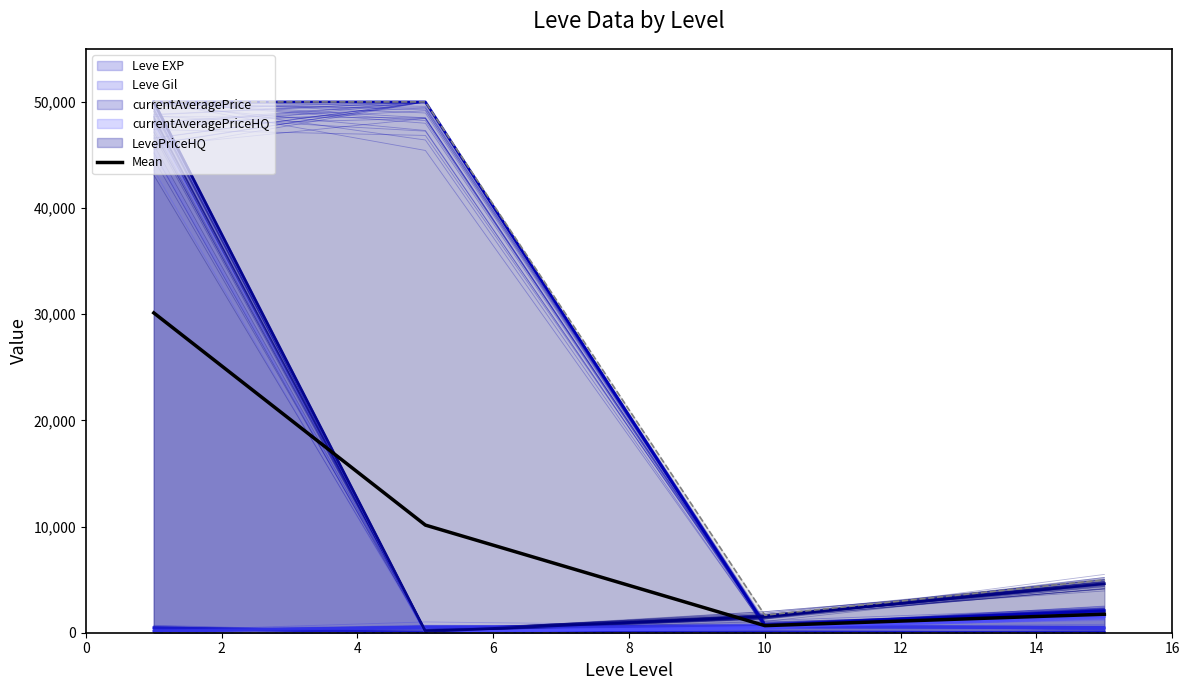

What is the difference between the values at 0 and 2?

19988.1